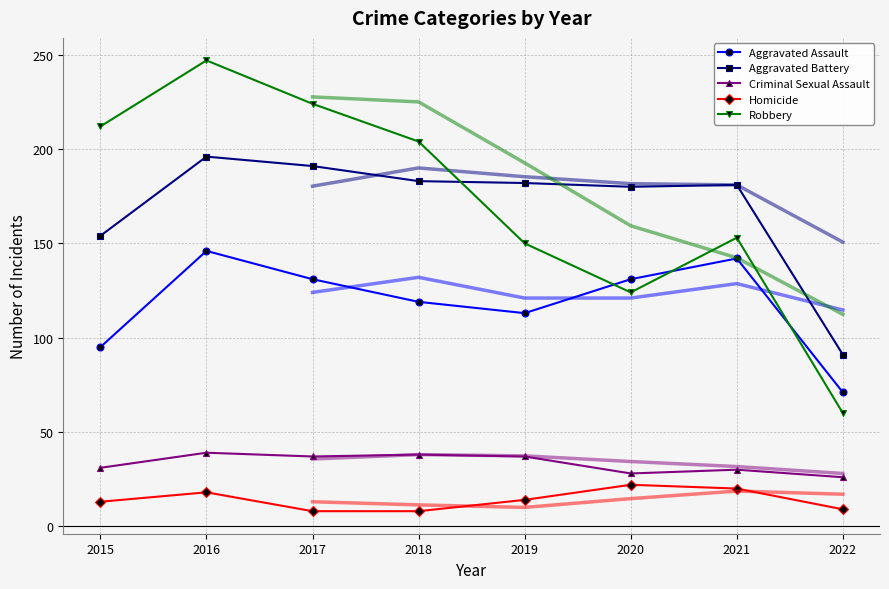

Rank the categories by Robbery value from lowest to highest.

2022, 2020, 2019, 2021, 2018, 2015, 2017, 2016